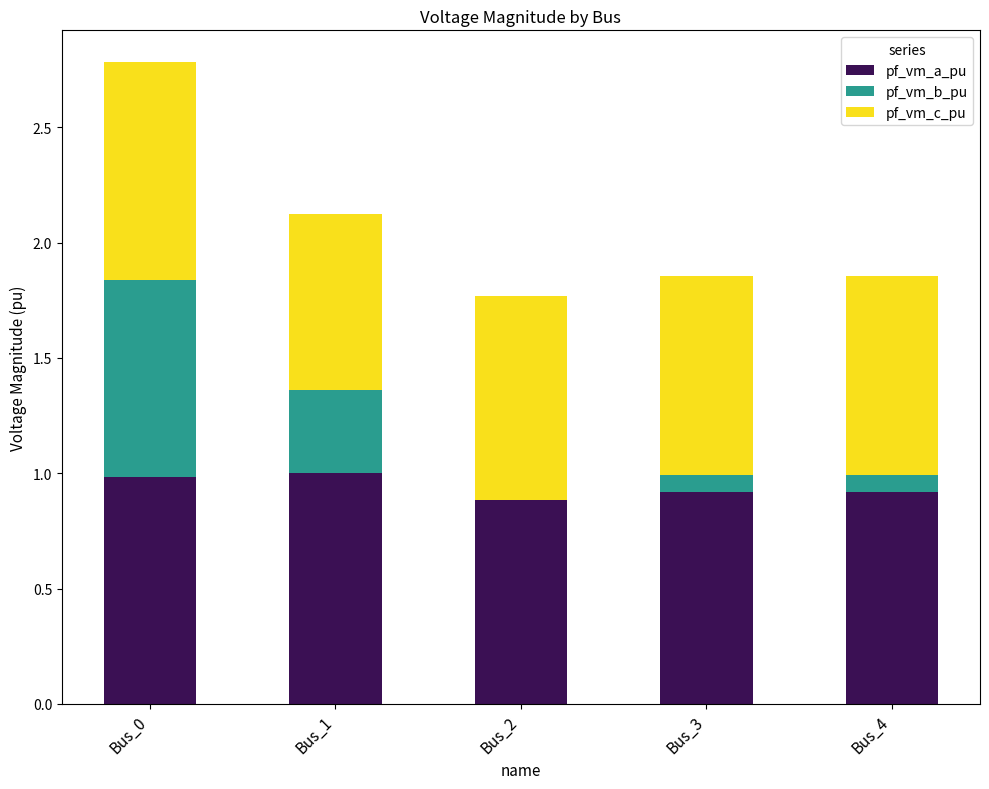

At which category is the sum across all series the highest?

Bus_0